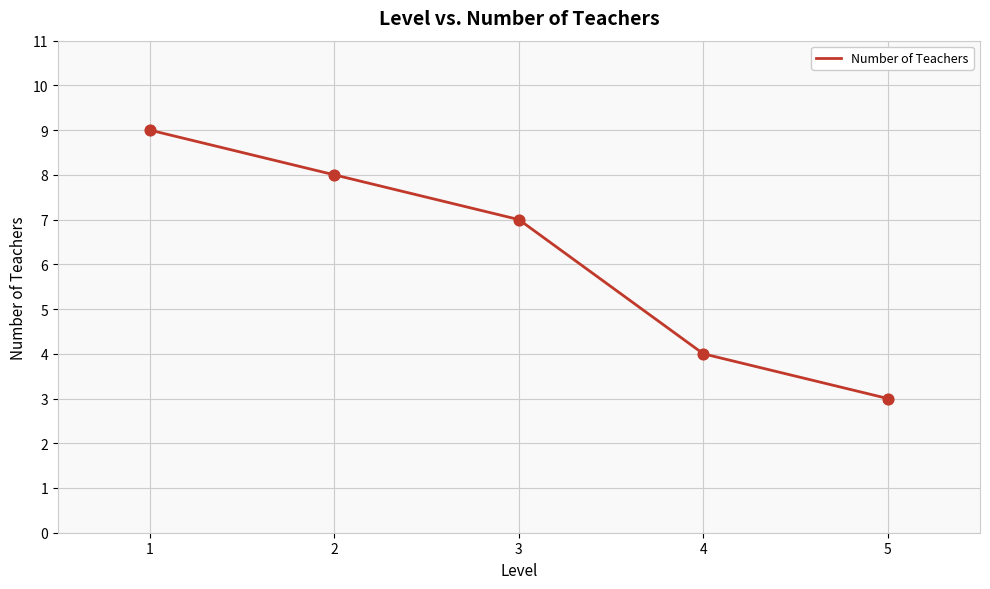

Which has a higher value, 1 or 3?

1